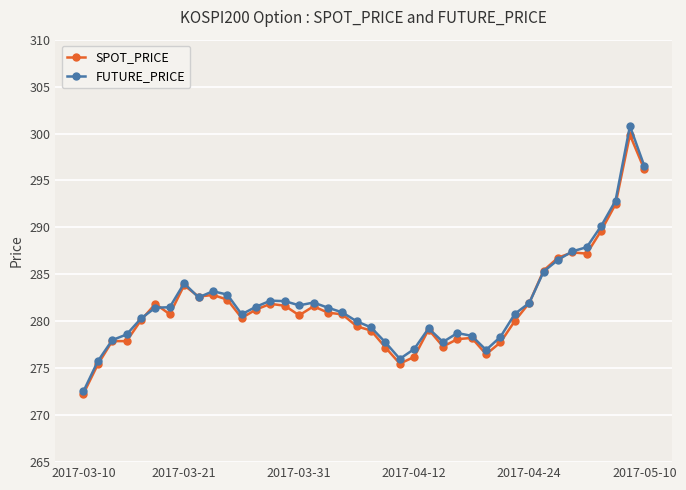

True or false: SPOT_PRICE has more than 1 points higher than both neighbors.

True